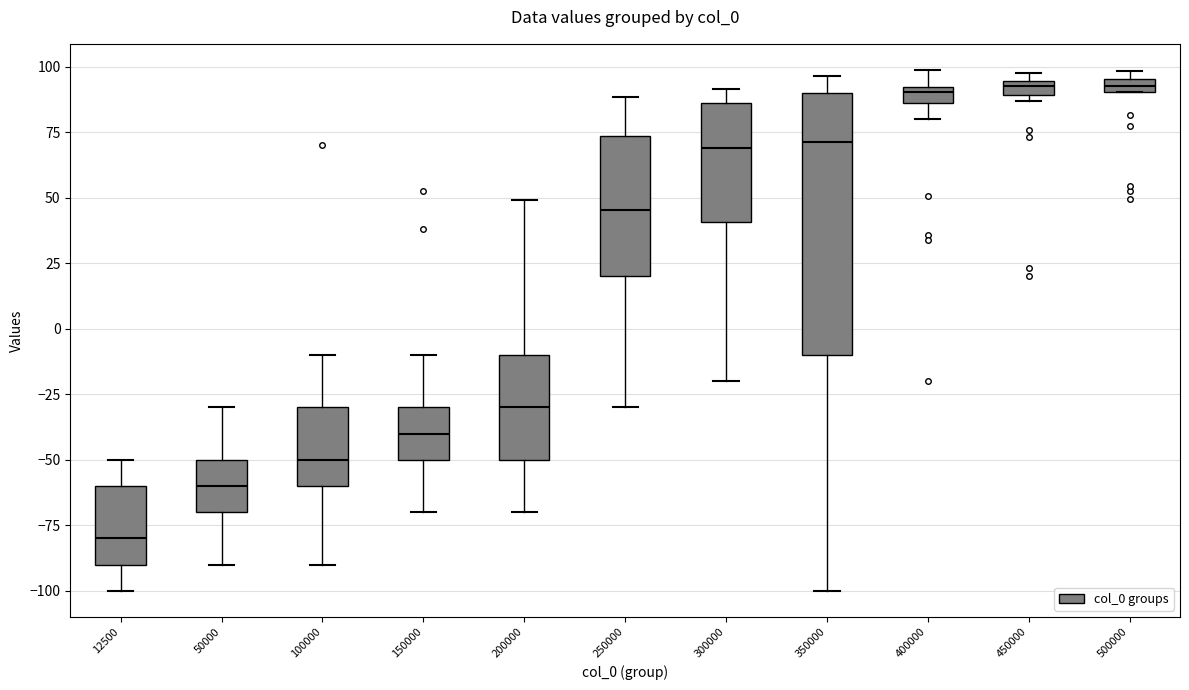

Which box is the tallest, from its lower edge to its upper edge?

350000